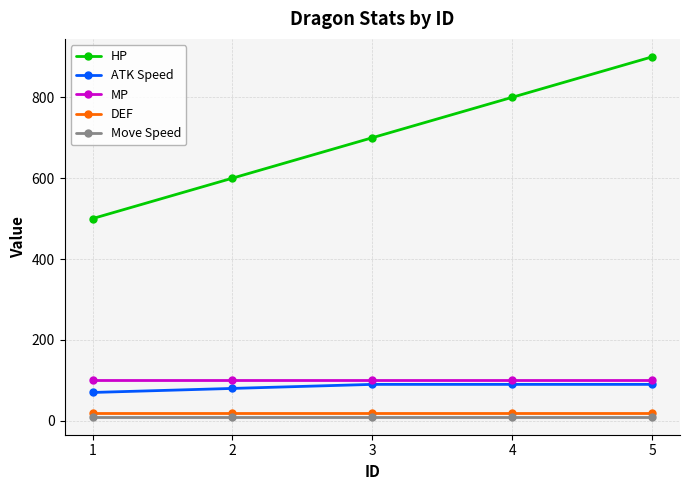

What is the greatest value displayed?

900